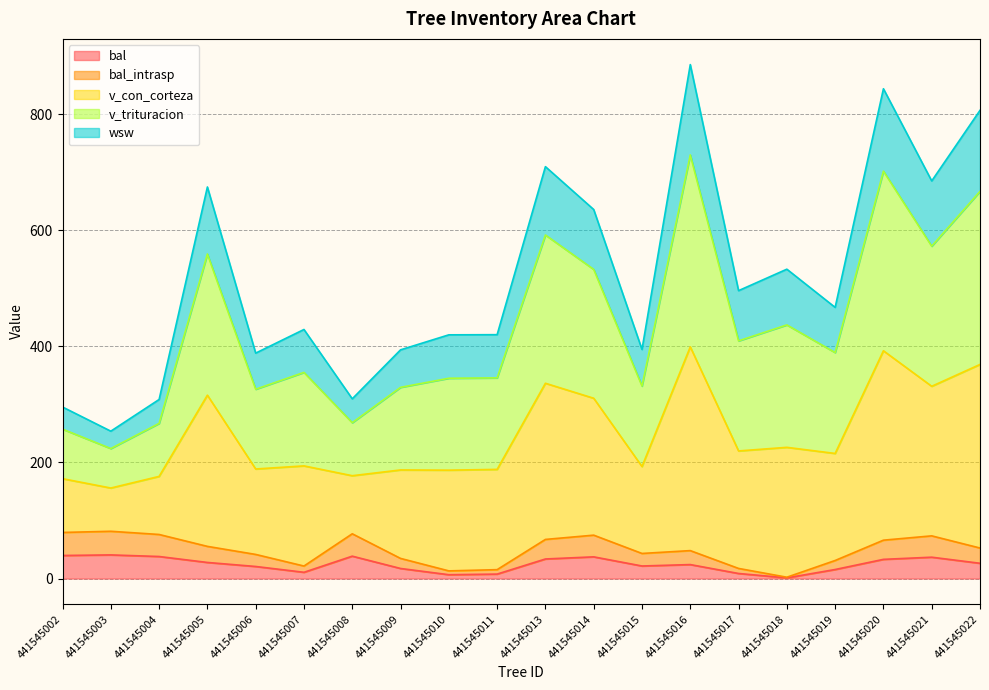

The v_trituracion series shows 464.5 at 441545009. True or false?

False